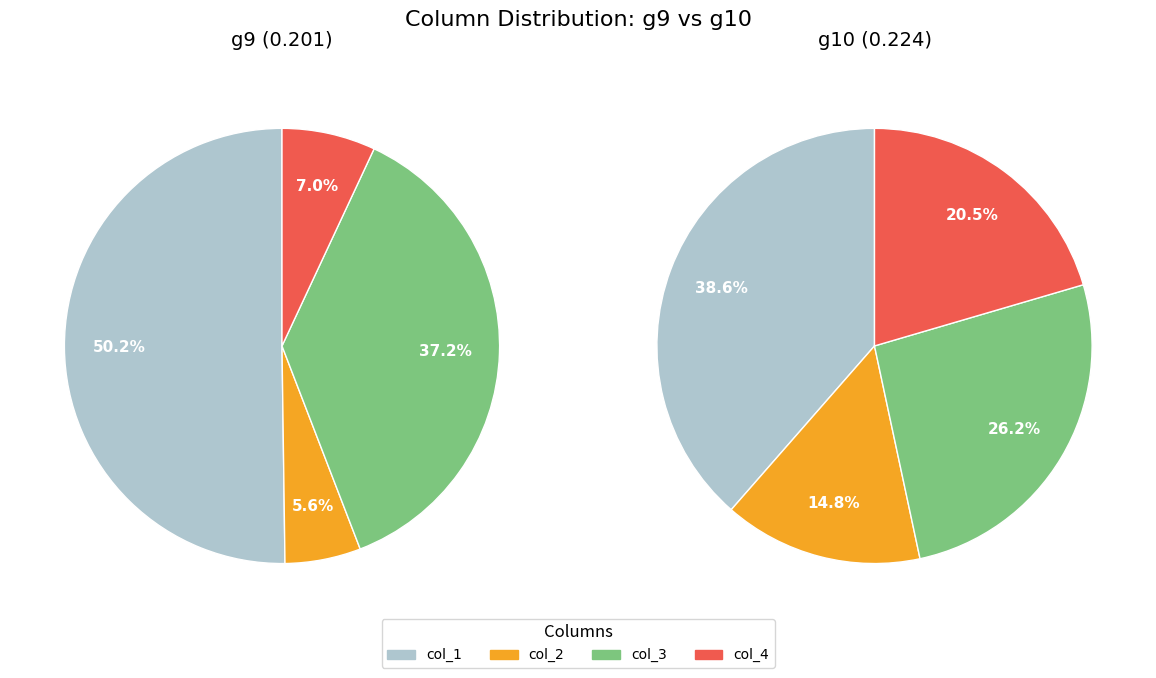

Which has a higher value, g10 or g9?

g10